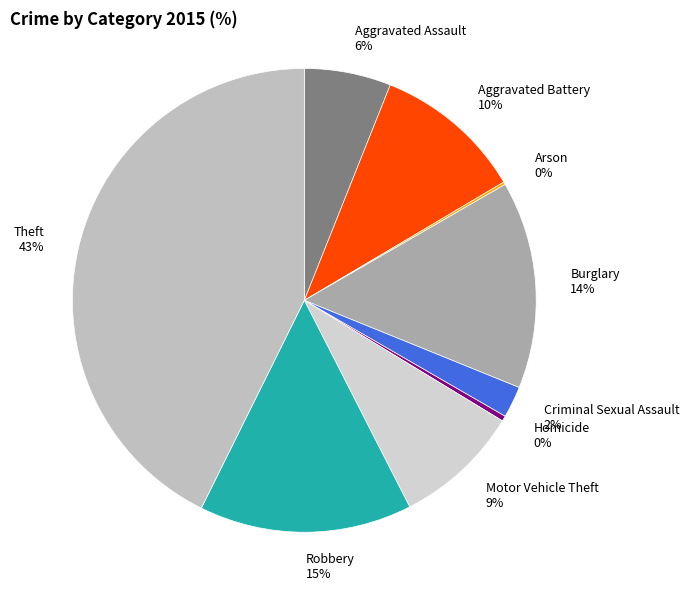

Is Theft the majority of the pie?

No